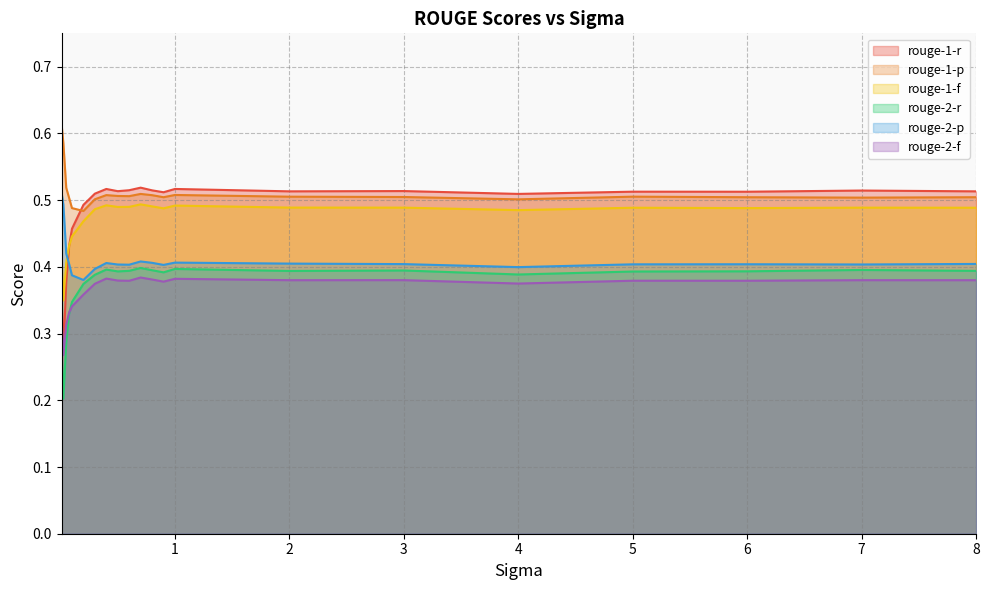

What is the difference between the maximum and minimum values in the rouge-1-r series?

0.2